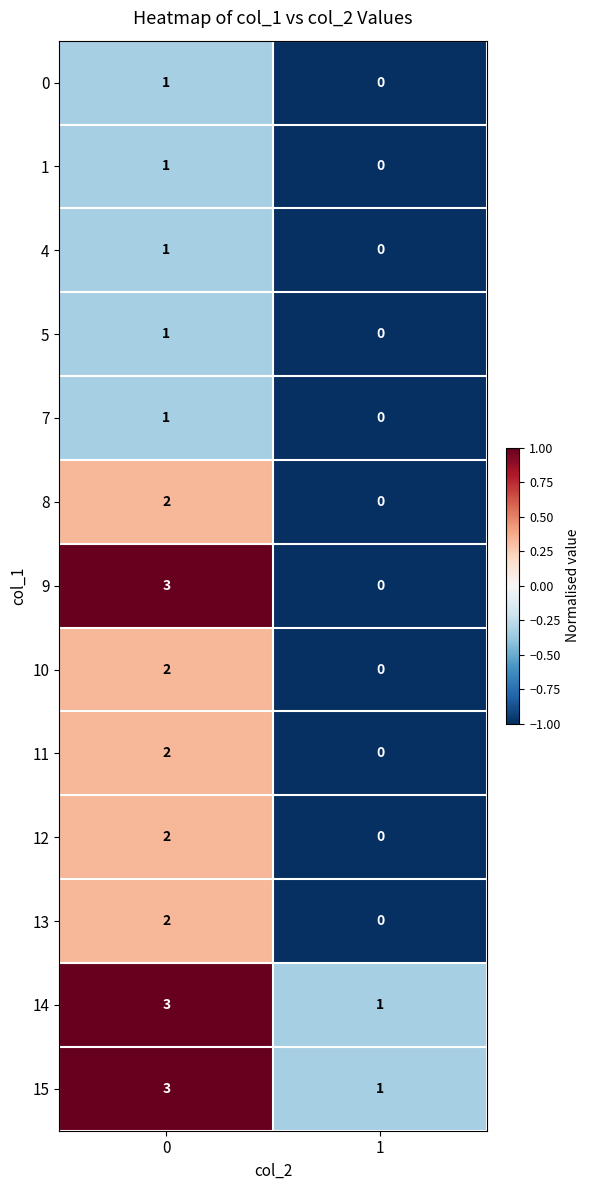

What is the total value across all series at 0?

24